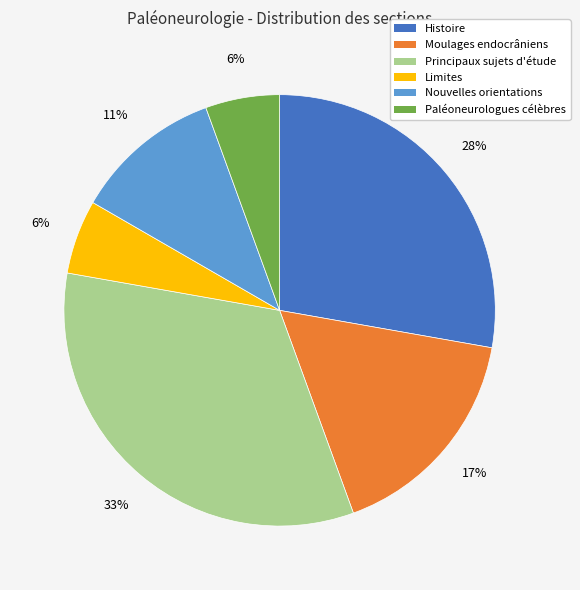

The Nouvelles orientations slice represents 19% of the pie. True or false?

False